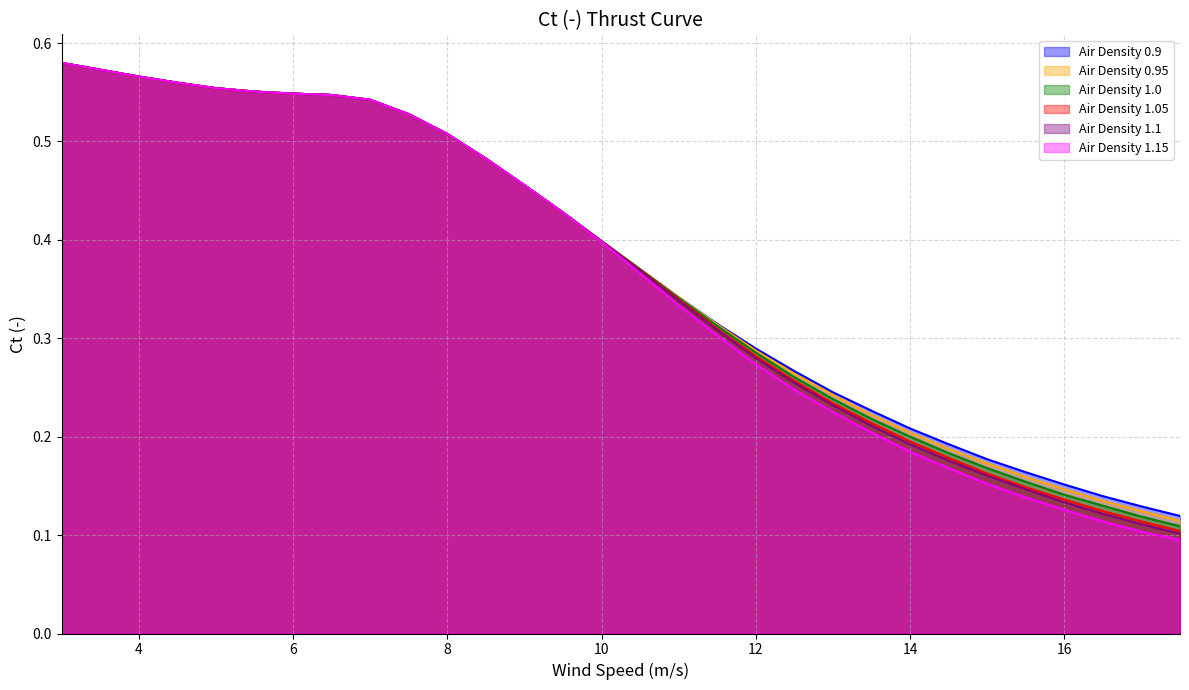

What are all the series names shown in the legend?

Air Density 0.9, Air Density 0.95, Air Density 1.0, Air Density 1.05, Air Density 1.1, Air Density 1.15